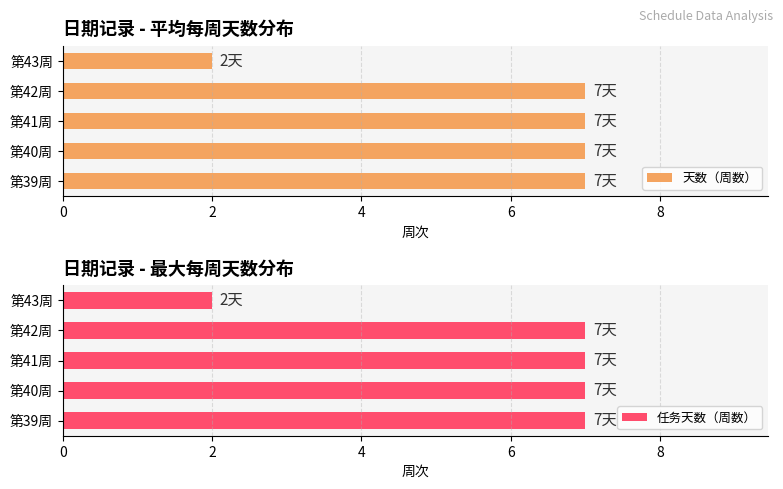

Count the 天数（周数） values in the range 7 to 8.

4